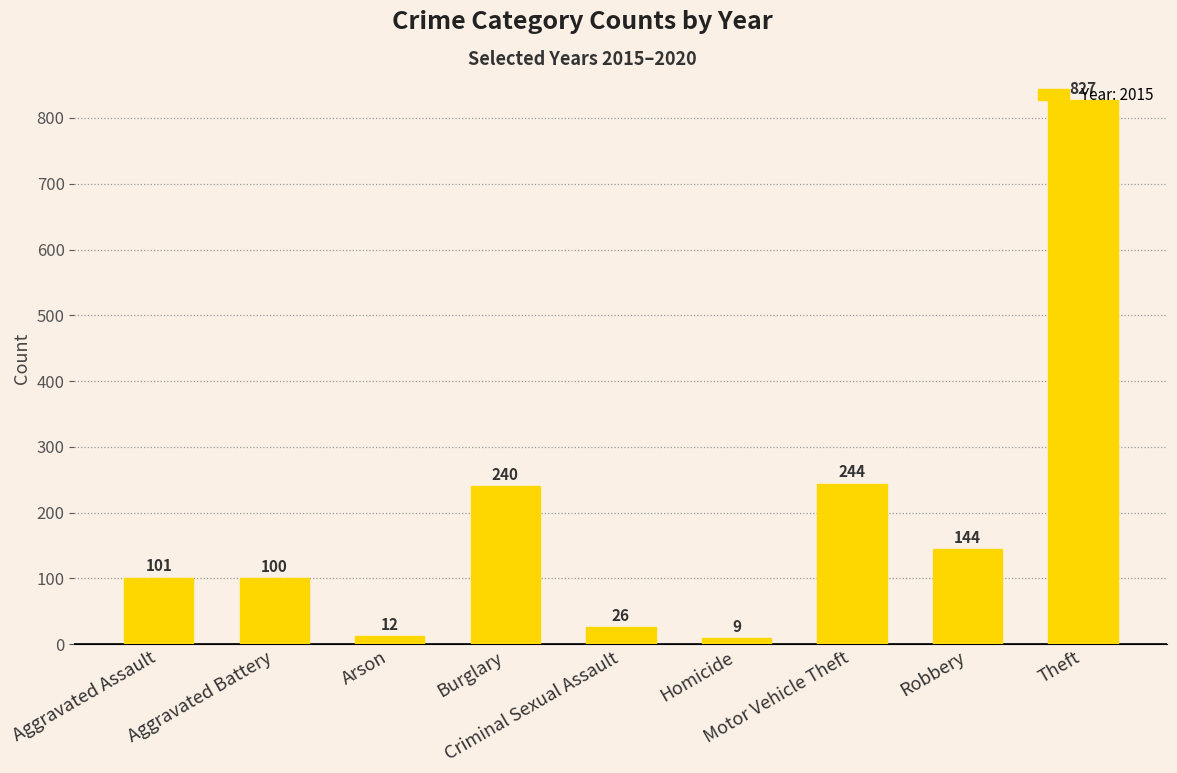

What is the maximum value shown in the chart?

827